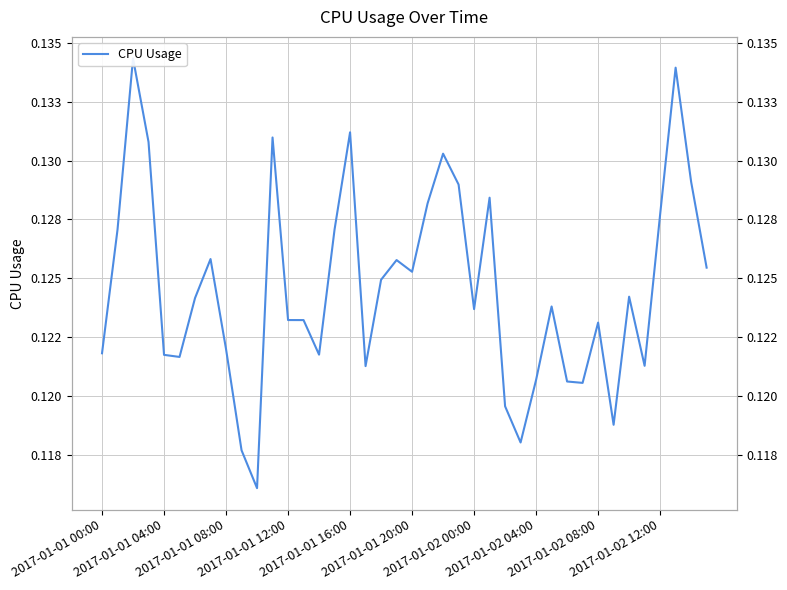

What is the label of the 27th point from the right?

13